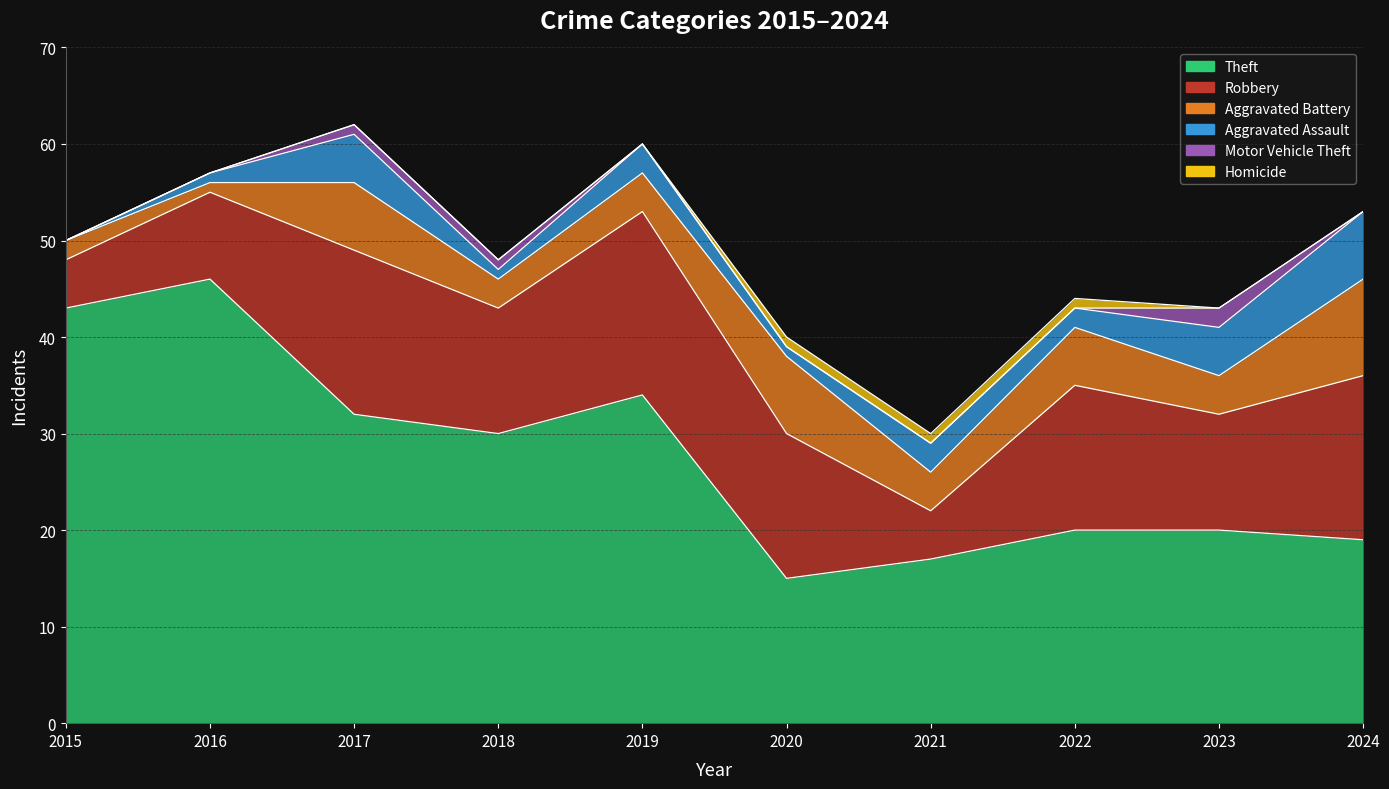

Which series changed the most between 2020 and 2023?

Theft